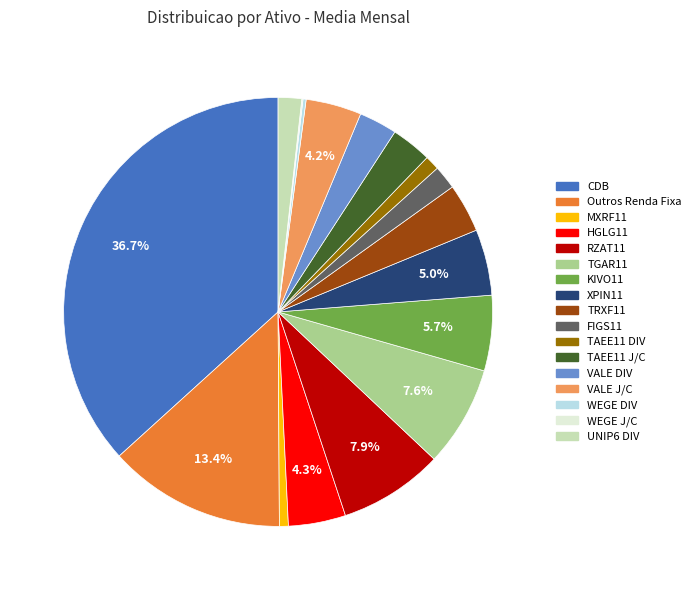

What is the ratio of the value at TRXF11 to the value at UNIP6 DIV?

2.1